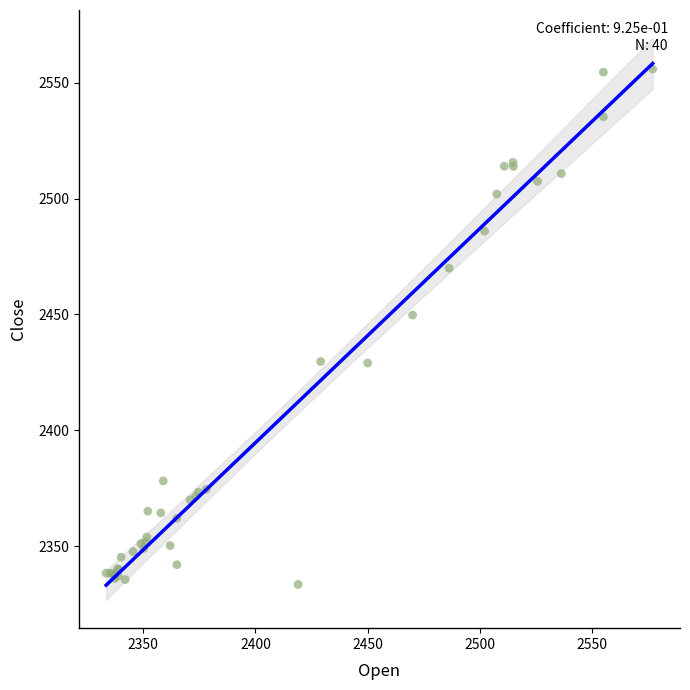

What Y value in the scatter plot is closest to 2444?

2449.8